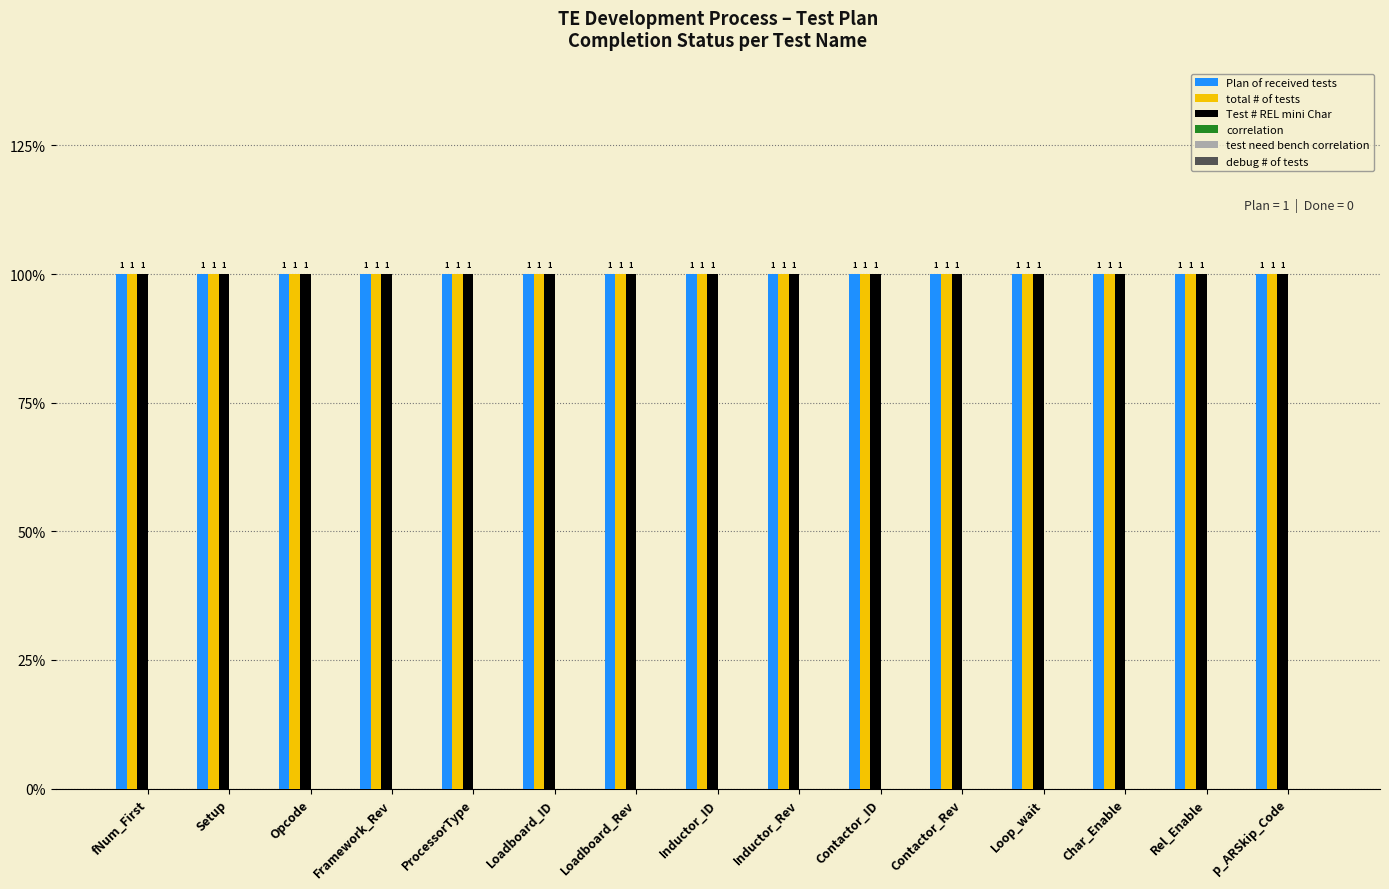

What is the label of the 7th bar from the left?

Loadboard_Rev